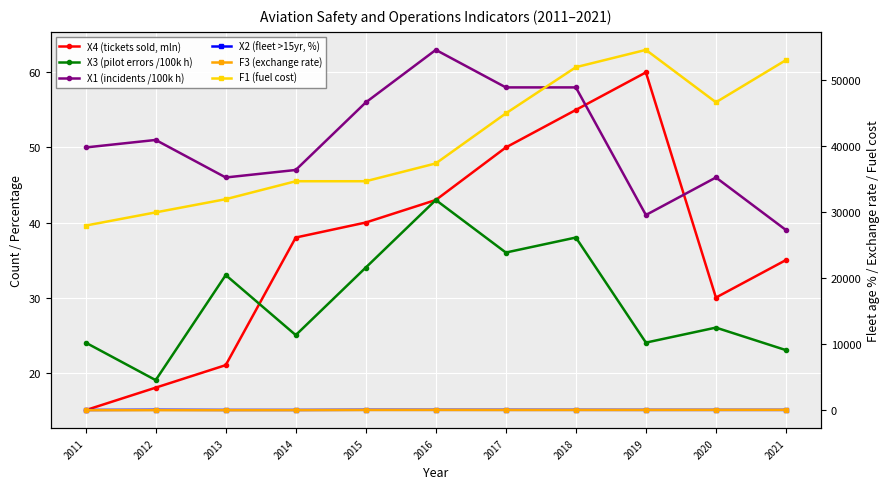

Which series has the largest total across all categories?

F1 (fuel cost)